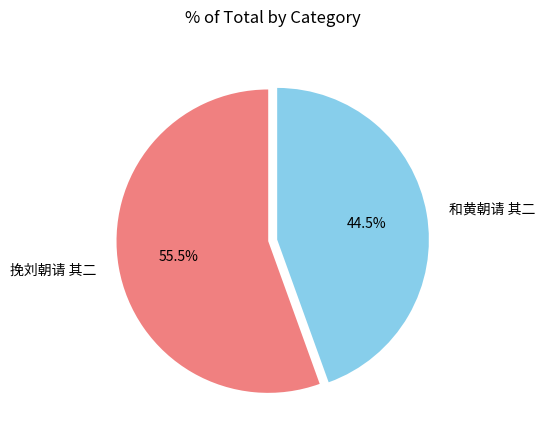

The 挽刘朝请 其二 slice represents 64% of the pie. True or false?

False